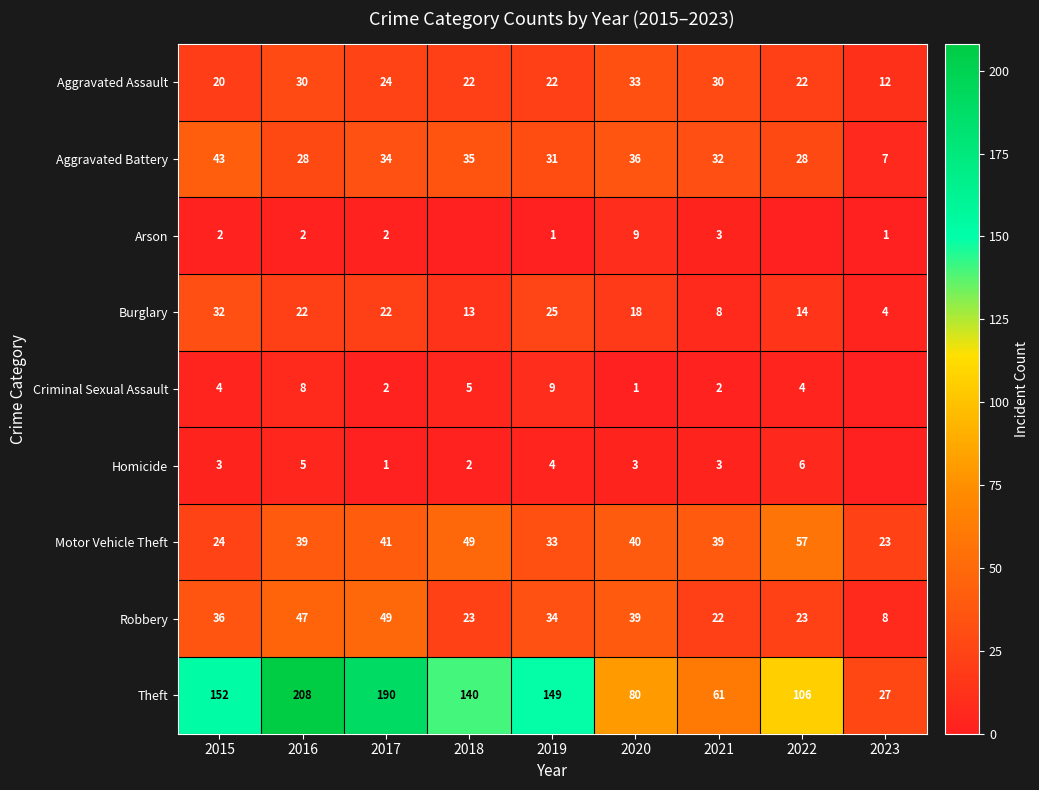

At 2022, list the series in order from largest to smallest.

Theft, Motor Vehicle Theft, Aggravated Battery, Robbery, Aggravated Assault, Burglary, Homicide, Criminal Sexual Assault, Arson